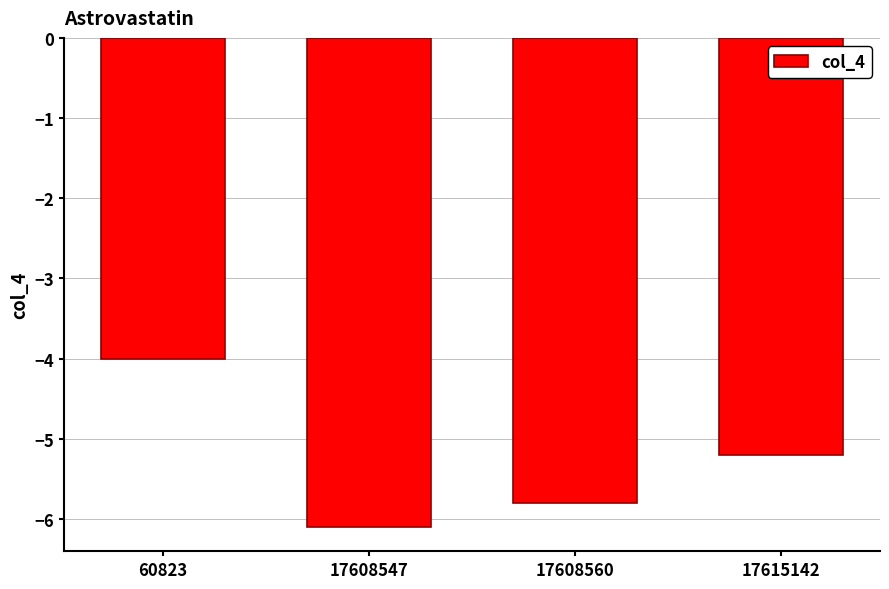

What is the value of the 1st bar from the left?

-4.0